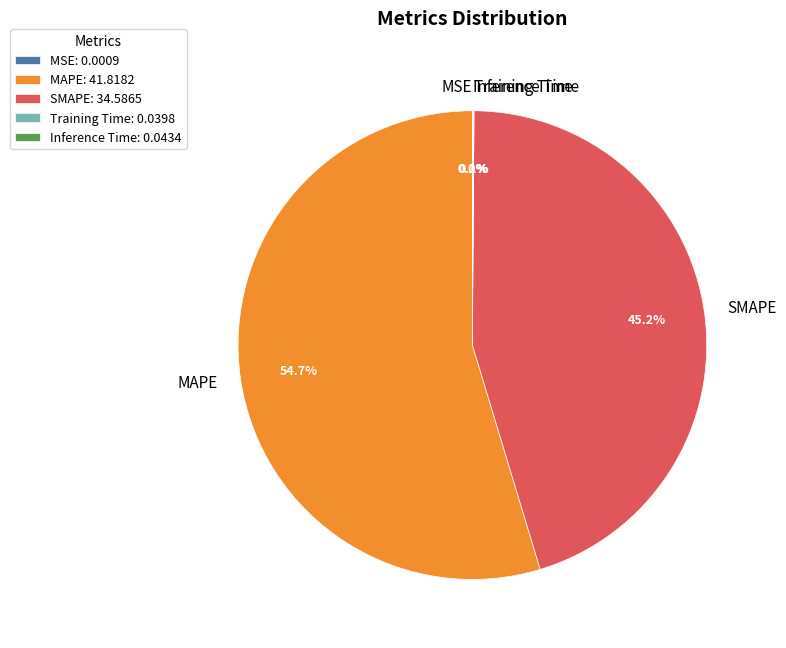

Is there any slice that represents more than half of the pie?

Yes